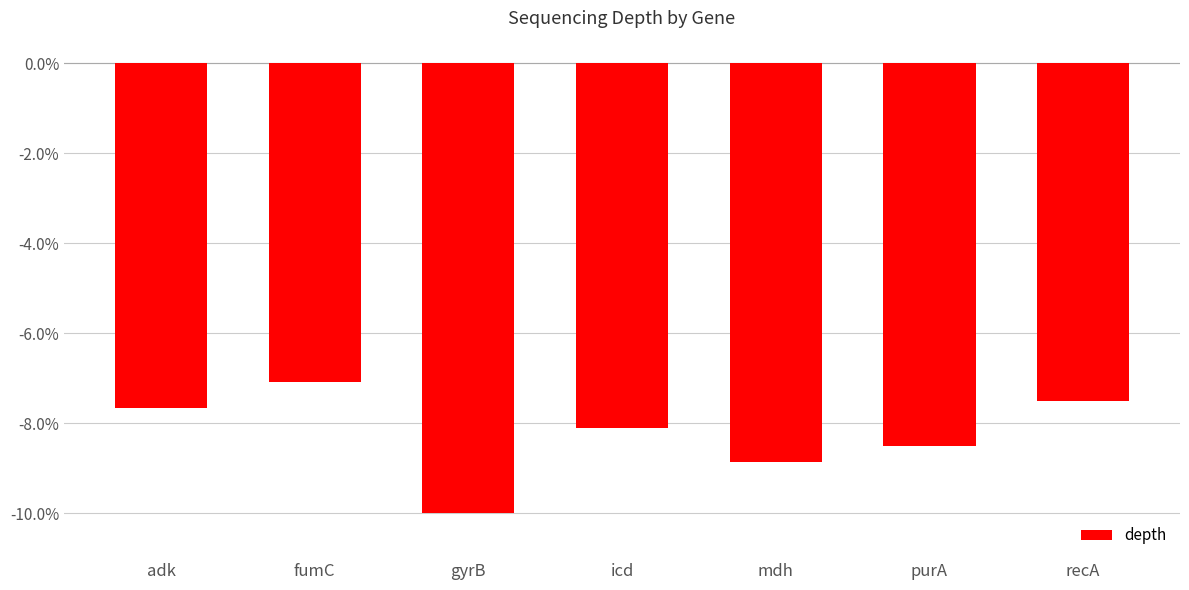

At which label does the data first exceed -8?

adk